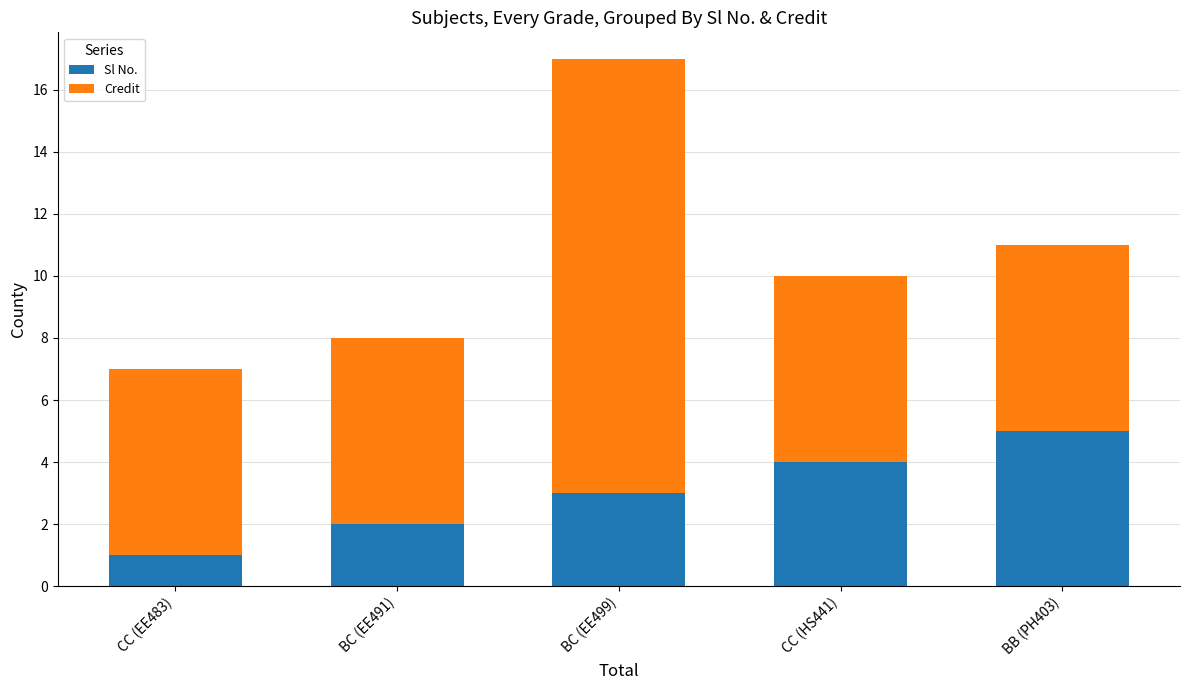

What is the total value across all series at BC (EE491)?

8